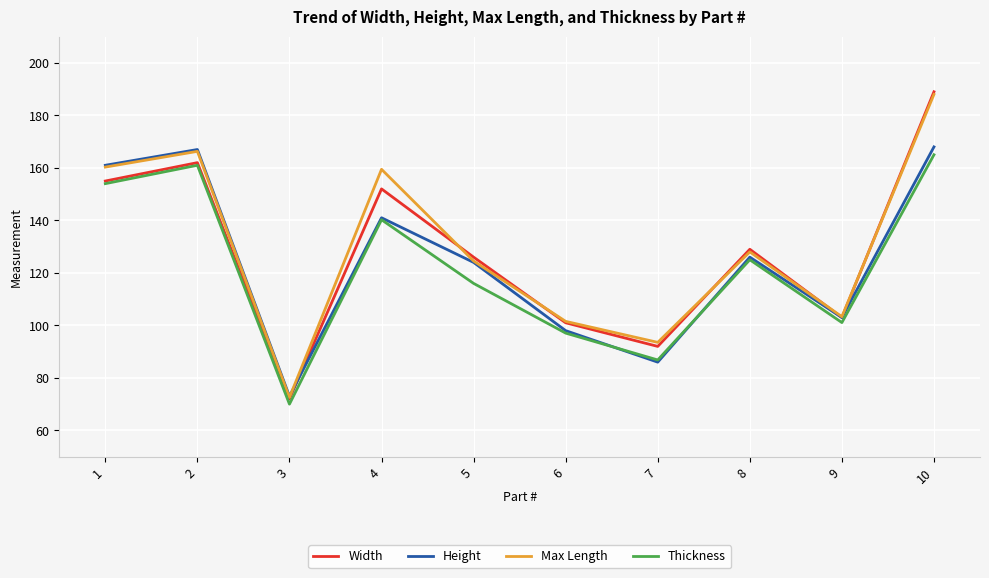

What is the lowest value of the Max Length series?

72.6